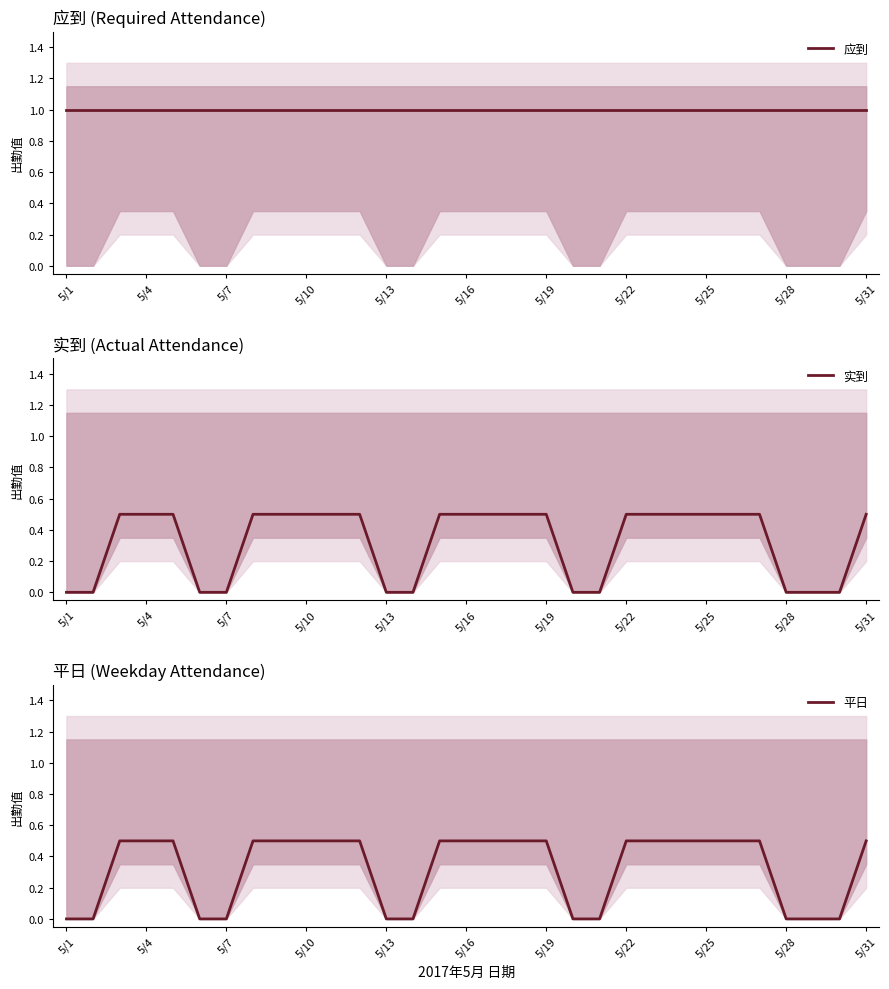

The 实到 series shows 0.7 at 5/25. True or false?

False